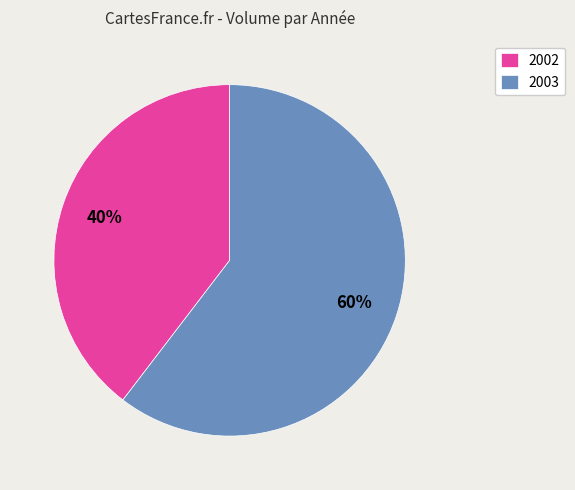

Which slice is the smallest?

2002